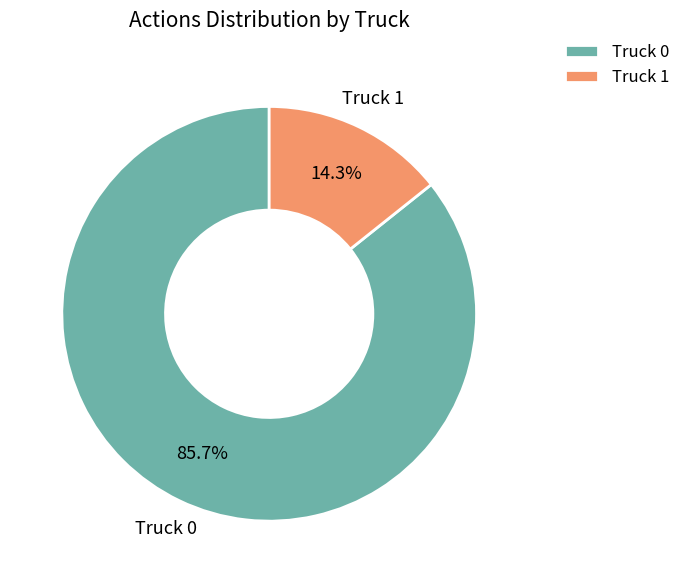

Combined, do Truck 0 and Truck 1 account for over 50%?

Yes